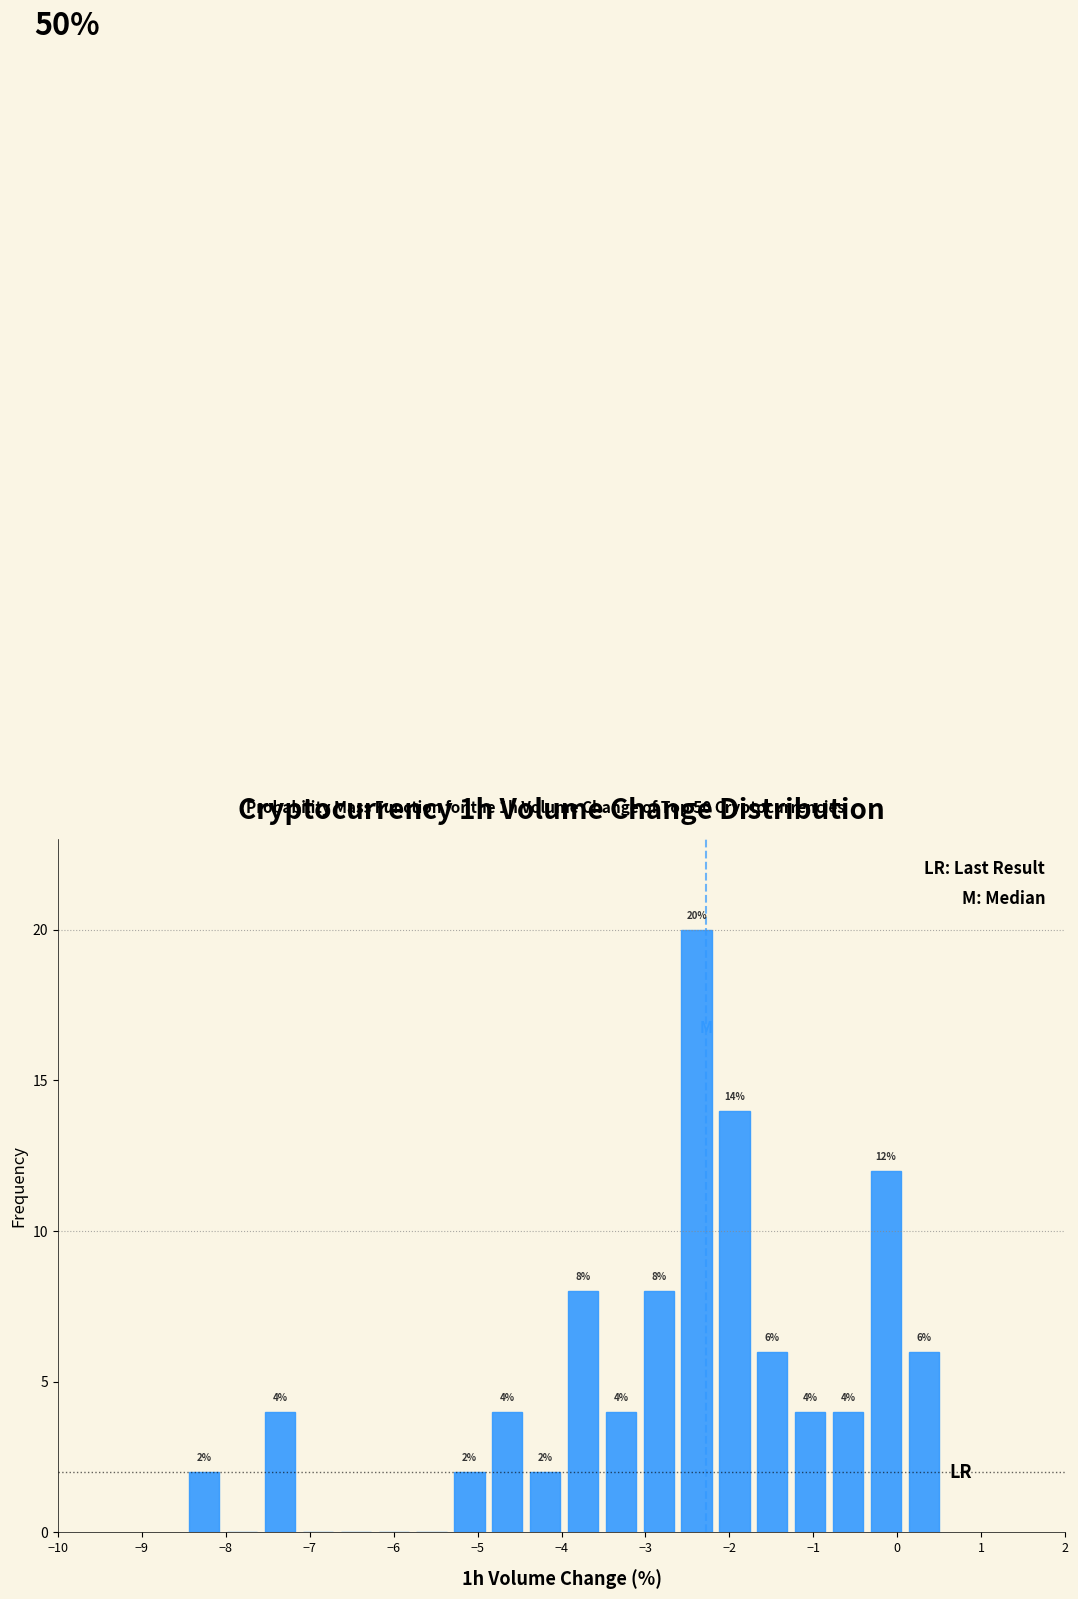

Which range on the x-axis has the tallest bar?

-2.6 to -2.2